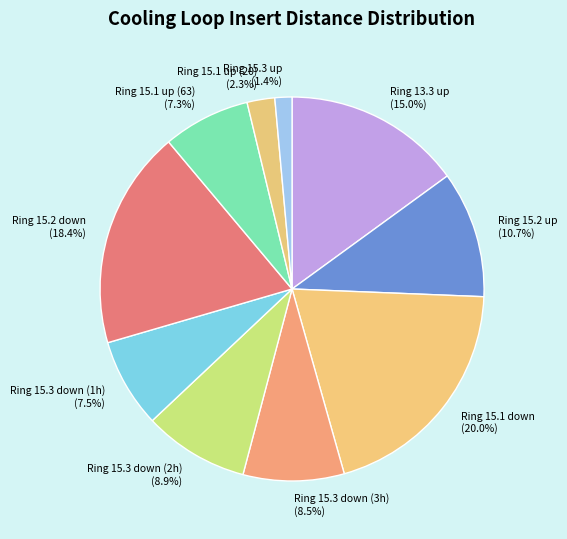

Does any single category account for the majority?

No